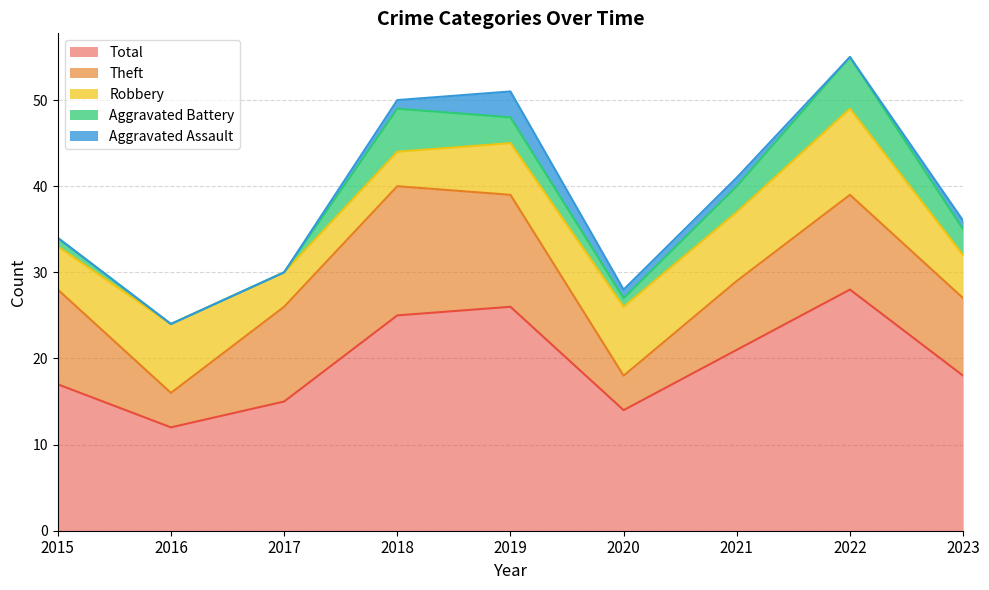

What are all the series names shown in the legend?

Total, Theft, Robbery, Aggravated Battery, Aggravated Assault